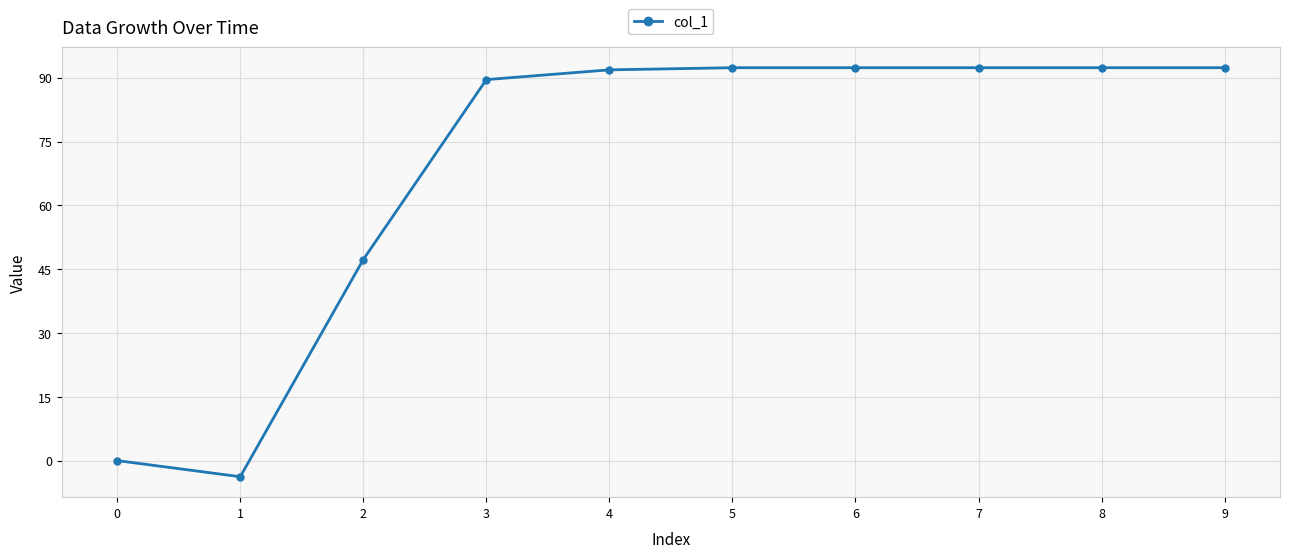

The value at 6 is 92.3. True or false?

True